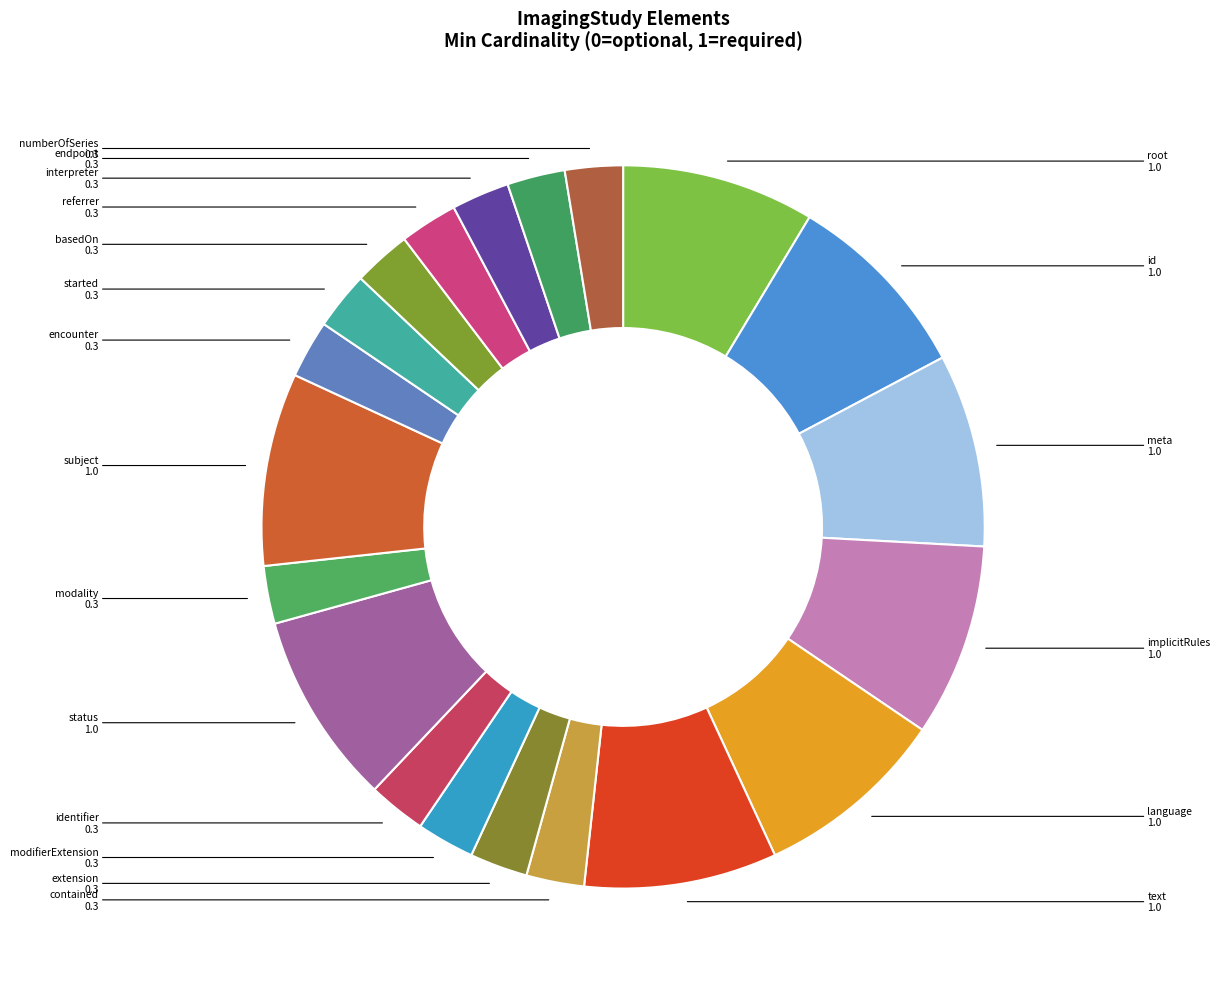

Do endpoint and basedOn together represent more than half of the pie?

No